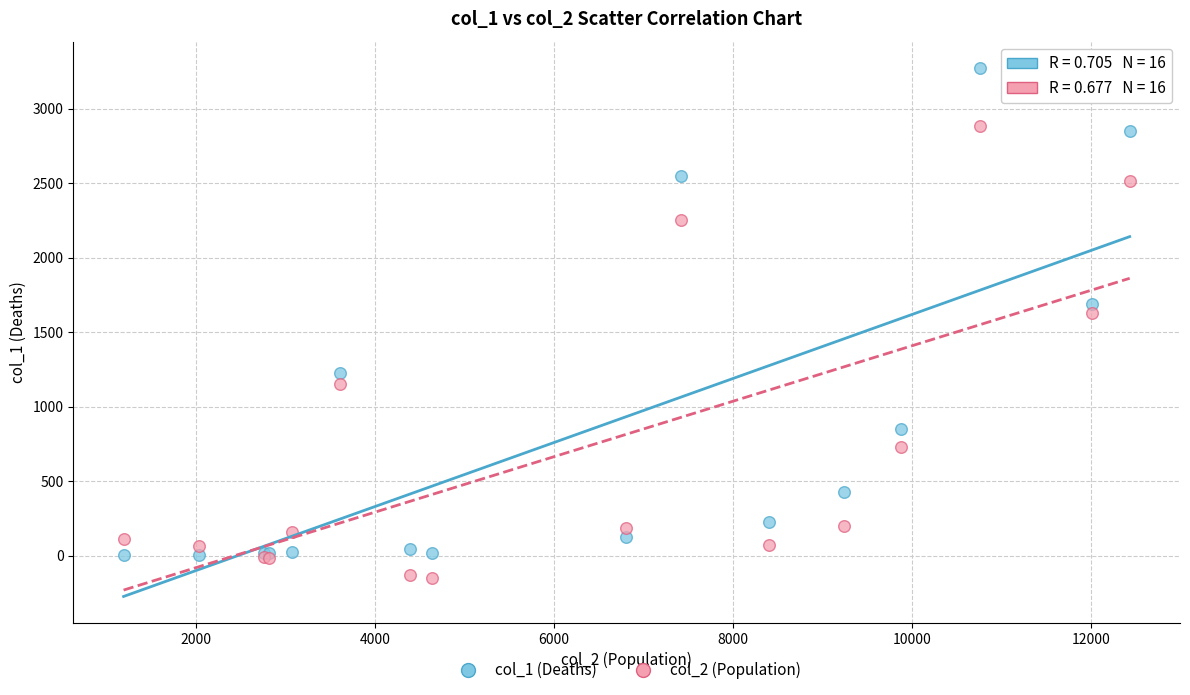

What are all the series names shown in the legend?

col_1 (Deaths), col_2 (Population)